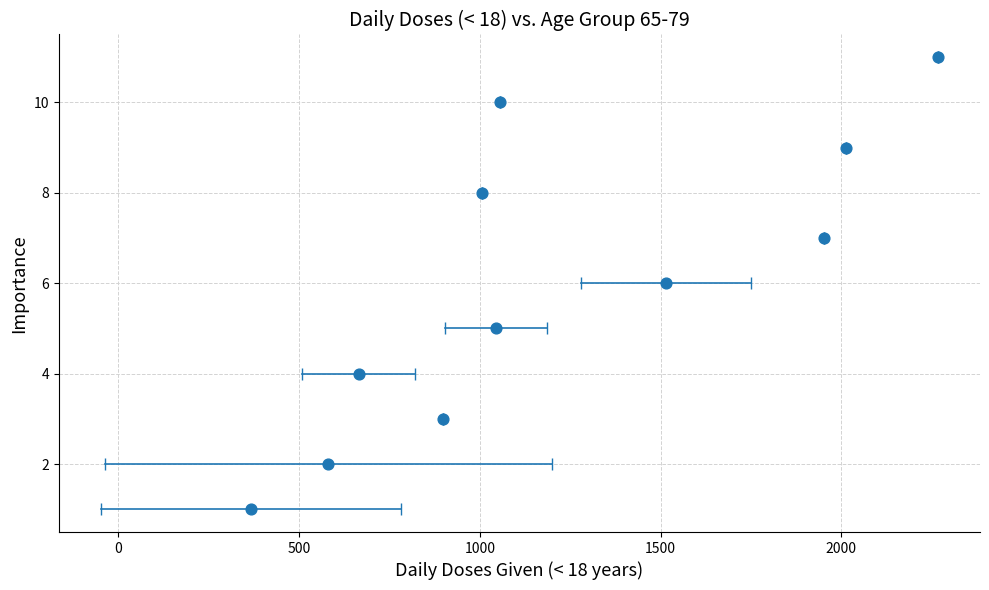

What is the range of Y values (max minus min)?

10